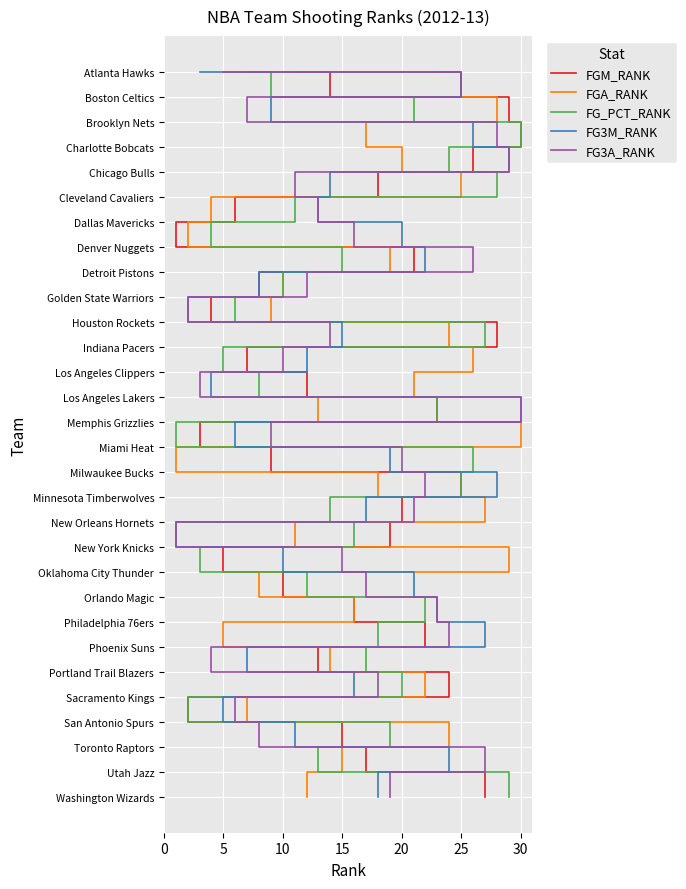

What are all the series names shown in the legend?

FGM_RANK, FGA_RANK, FG_PCT_RANK, FG3M_RANK, FG3A_RANK